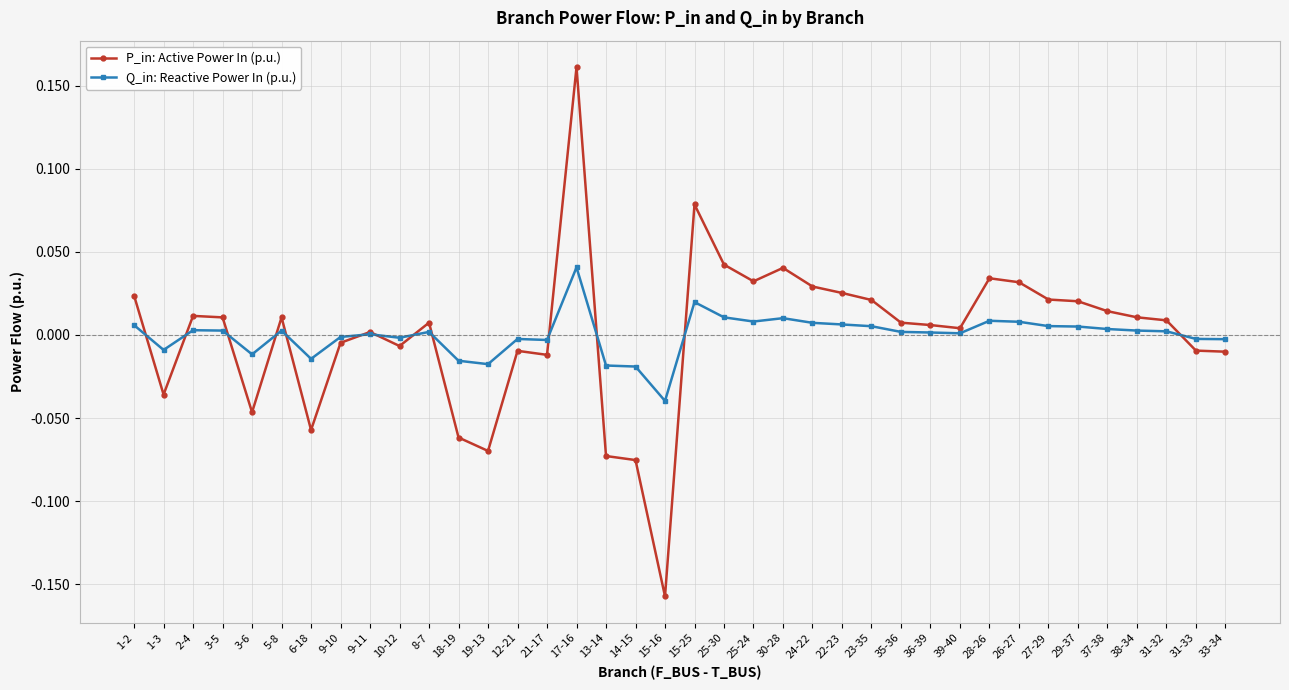

Between 9-11 and 15-25, which series saw the biggest shift?

P_in: Active Power In (p.u.)